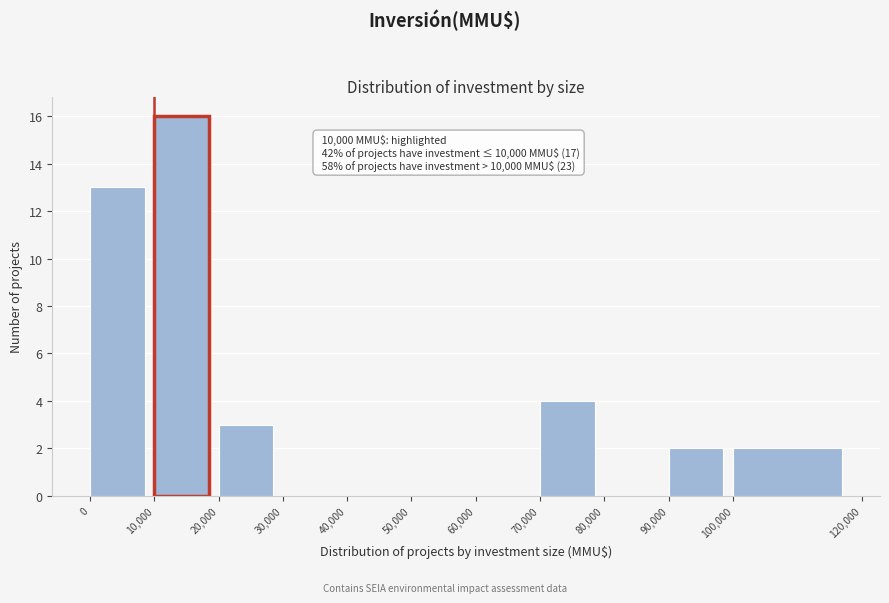

Over which range of the x-axis is the bar tallest?

10,000 to 20,000